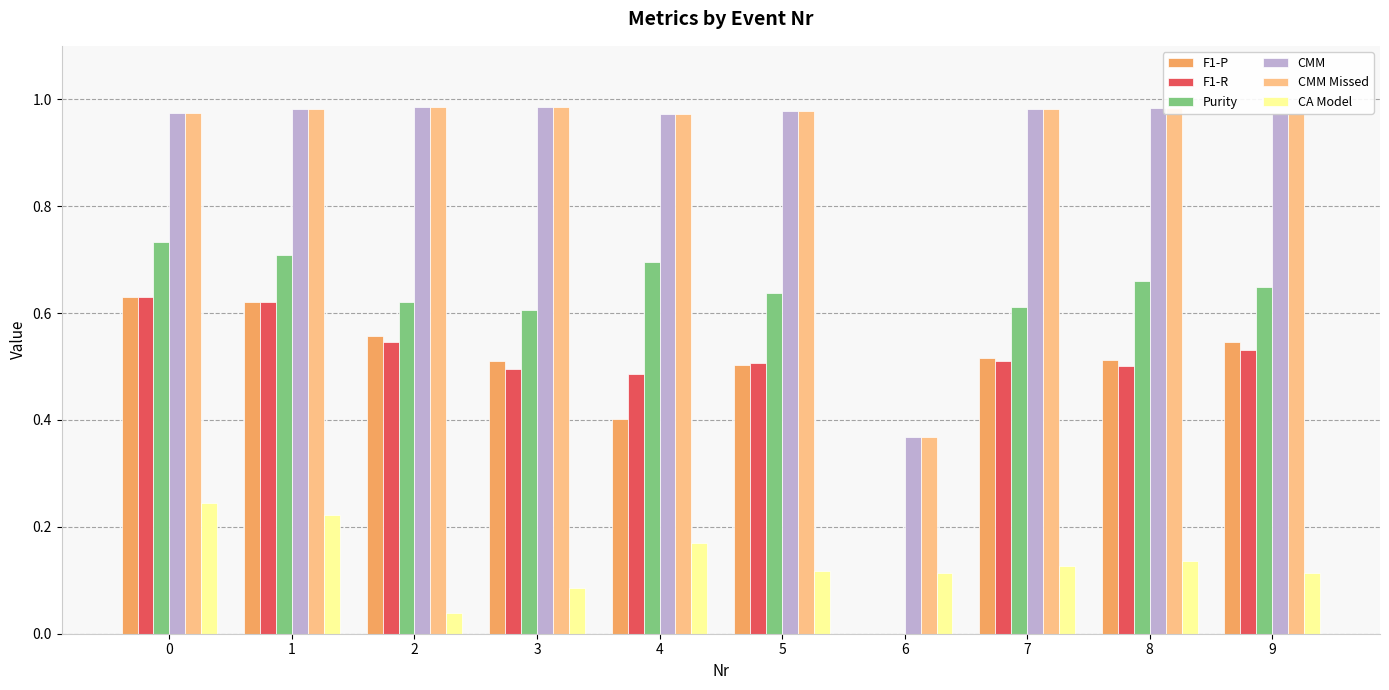

Which series changed the most between 1 and 6?

Purity